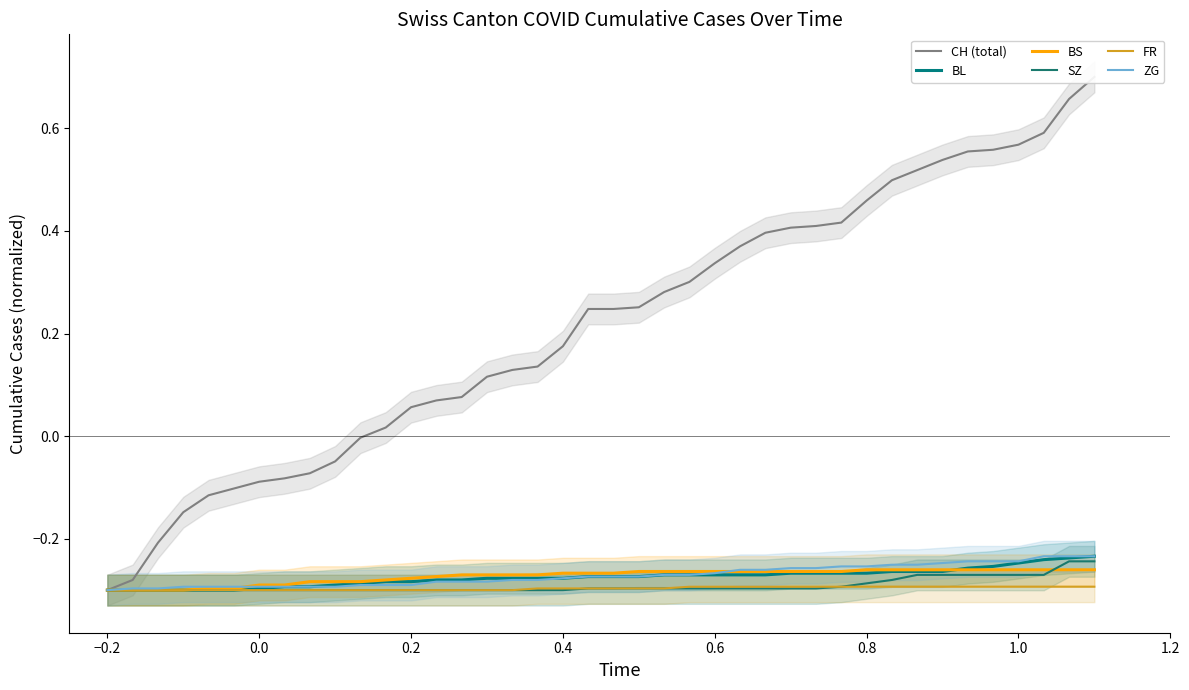

Between which two adjacent categories do BS and ZG first intersect?

0.6 and 0.8